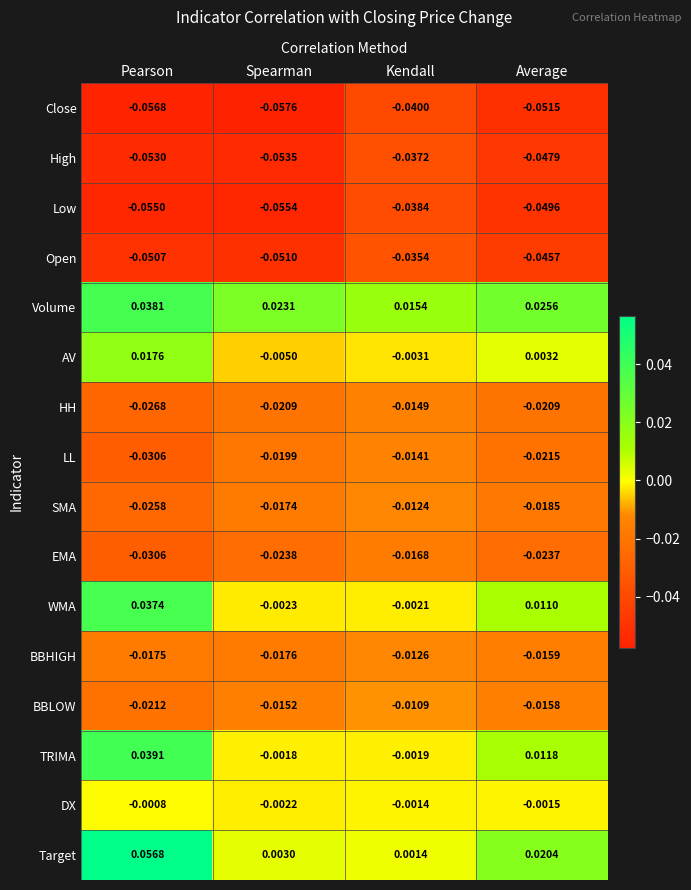

Which series has the largest total across all categories?

Volume